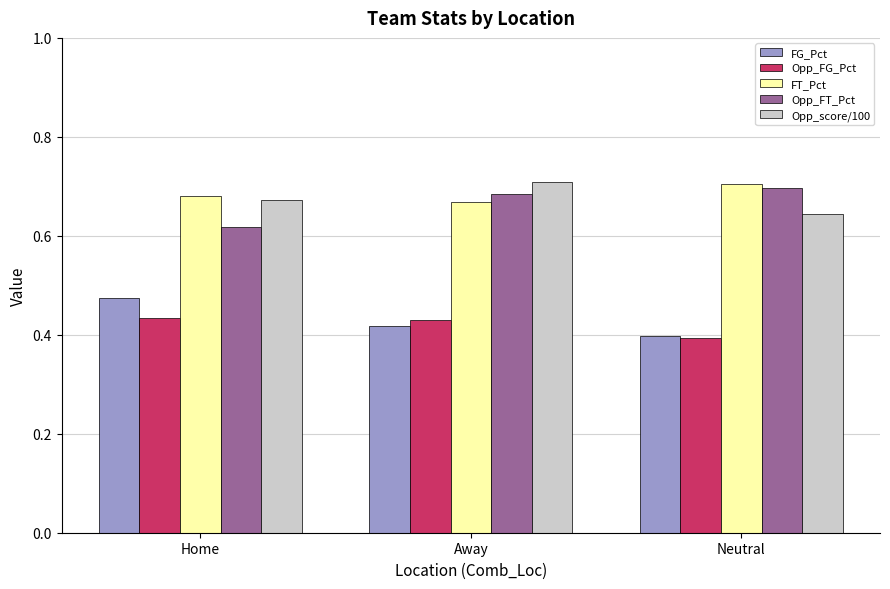

True or false: FG_Pct has a value of 0.7 at Home.

False